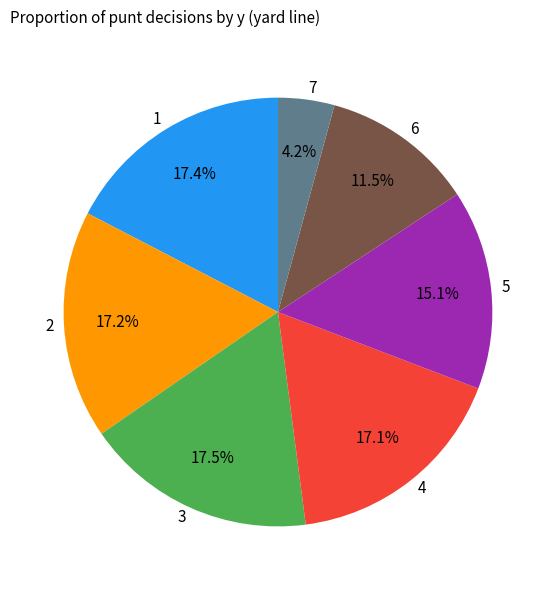

Which category has the smallest portion of the pie?

7